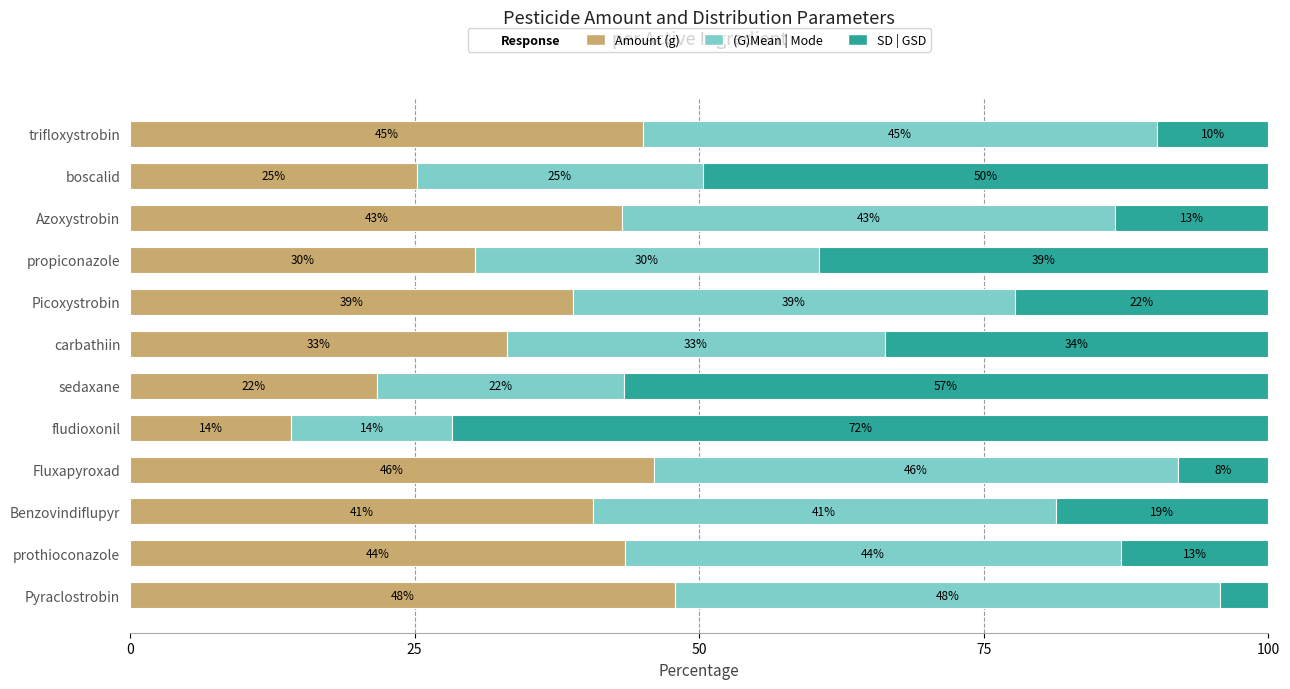

What position from the left is 6?

7